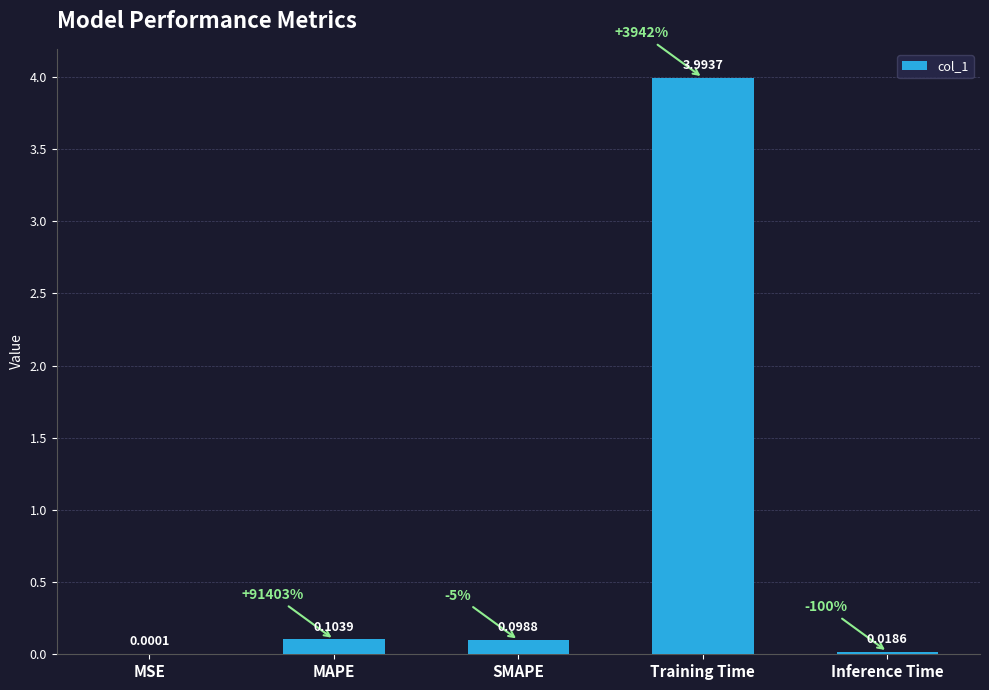

Are the bars grouped side by side (vs. stacked)?

No